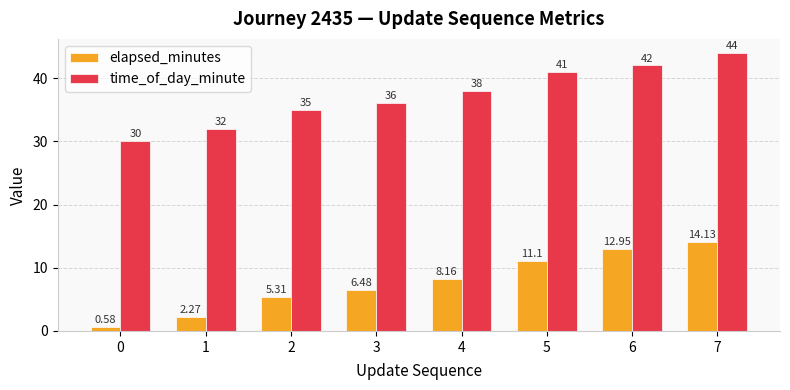

How many bars are there in total?

16